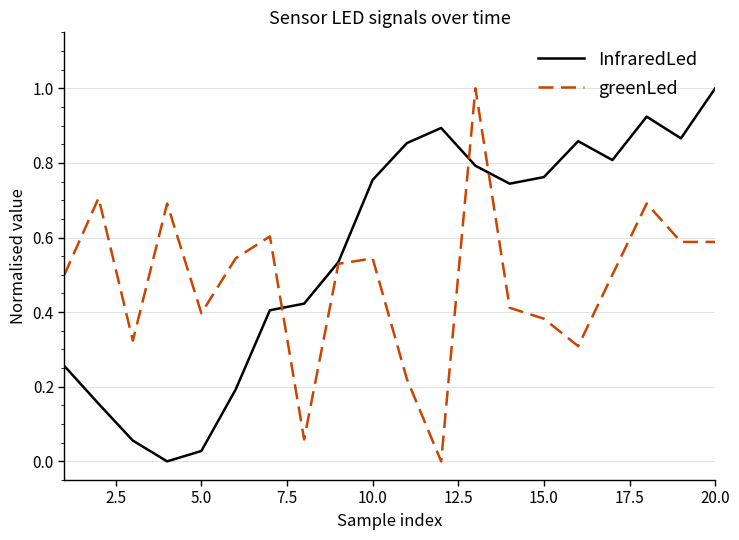

After their last crossing, which series has the higher values: greenLed or InfraredLed?

InfraredLed